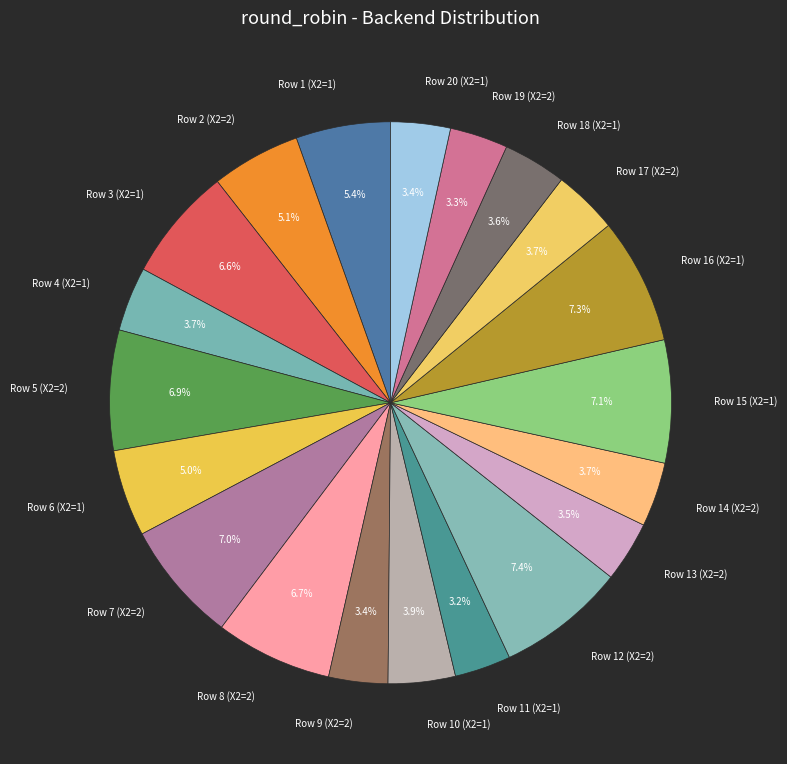

What is the ratio of the value at Row 1 (X2=1) to the value at Row 3 (X2=1)?

0.8